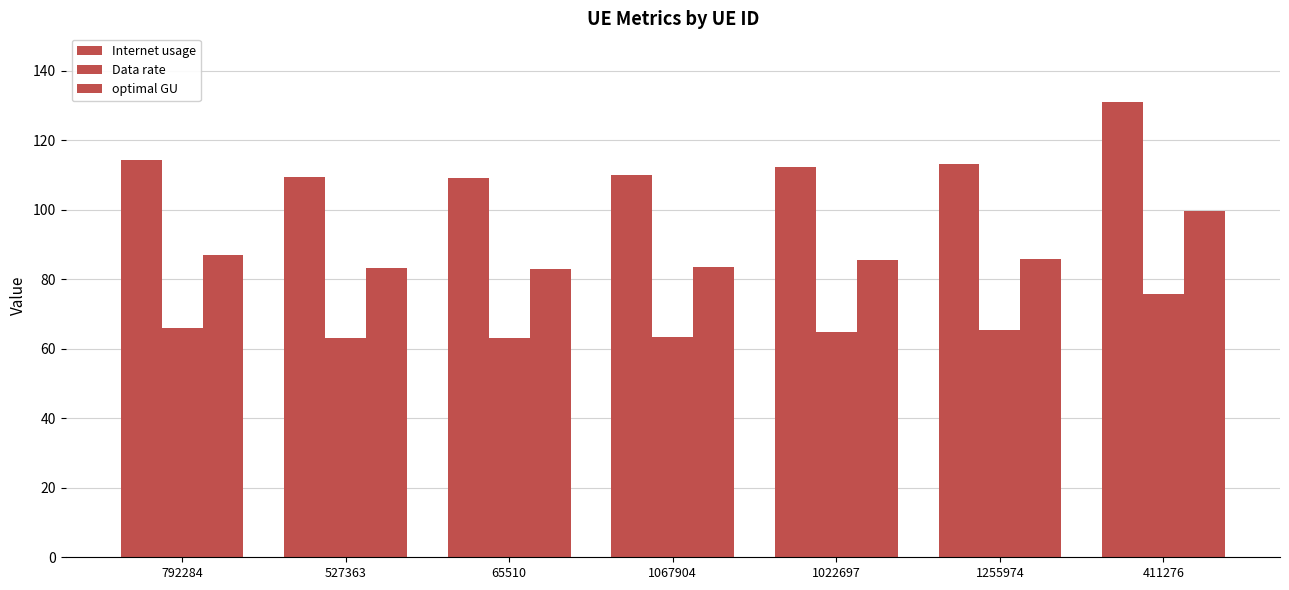

What value does the Data rate series have at 65510?

63.0